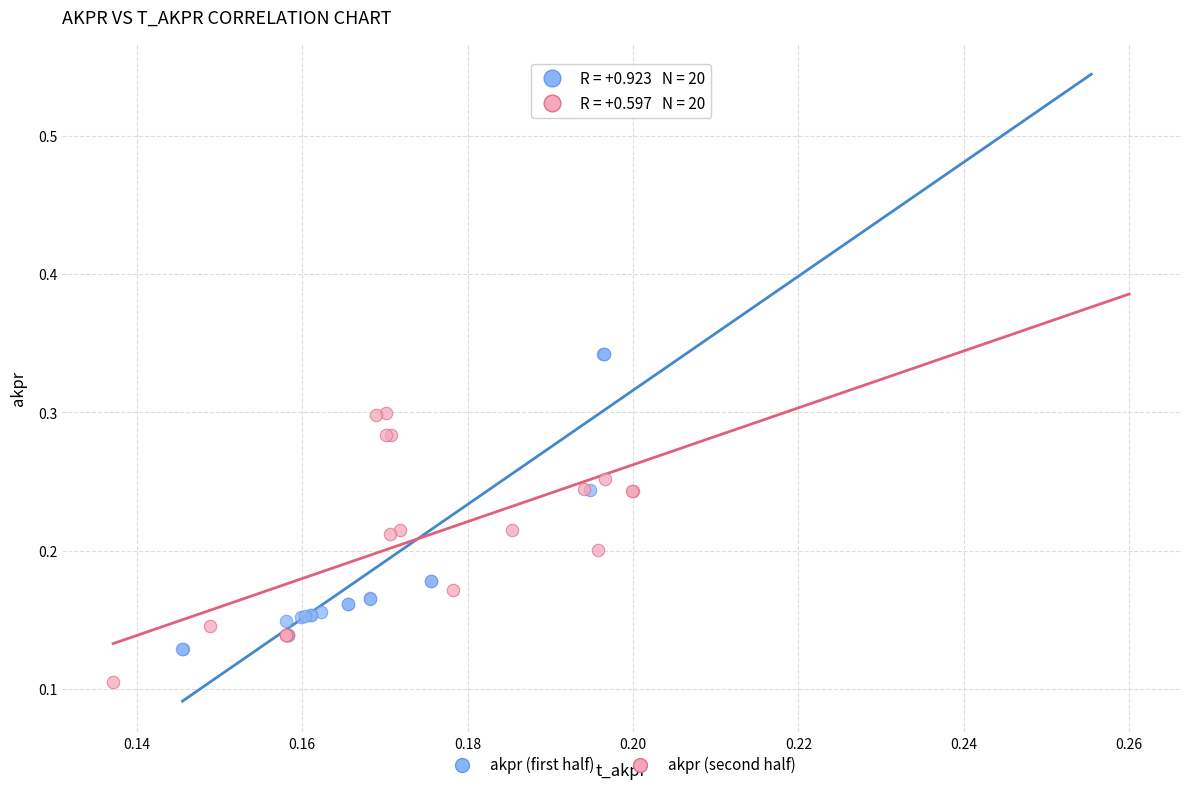

What are all the series names shown in the legend?

akpr (first half), akpr (second half)